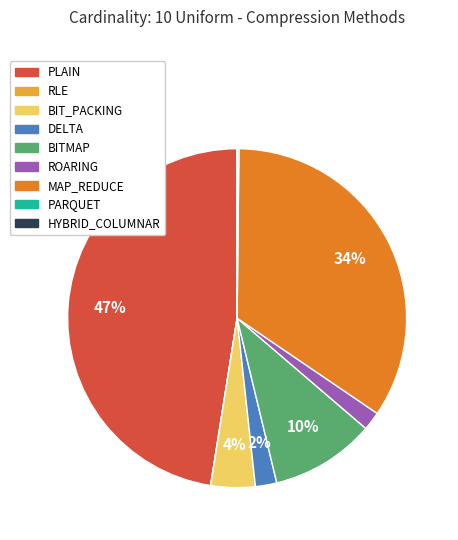

Which slice is the largest?

PLAIN